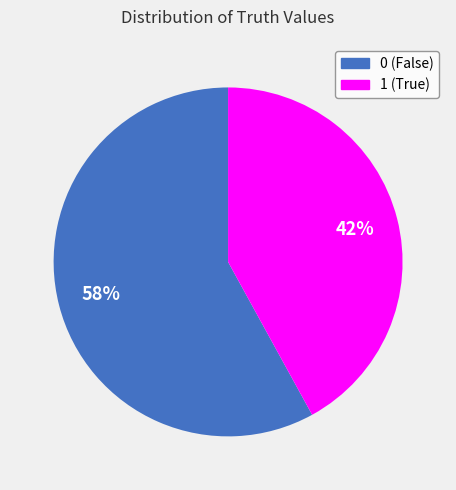

To the nearest percent, what is the combined percentage of 0 and 1?

100%